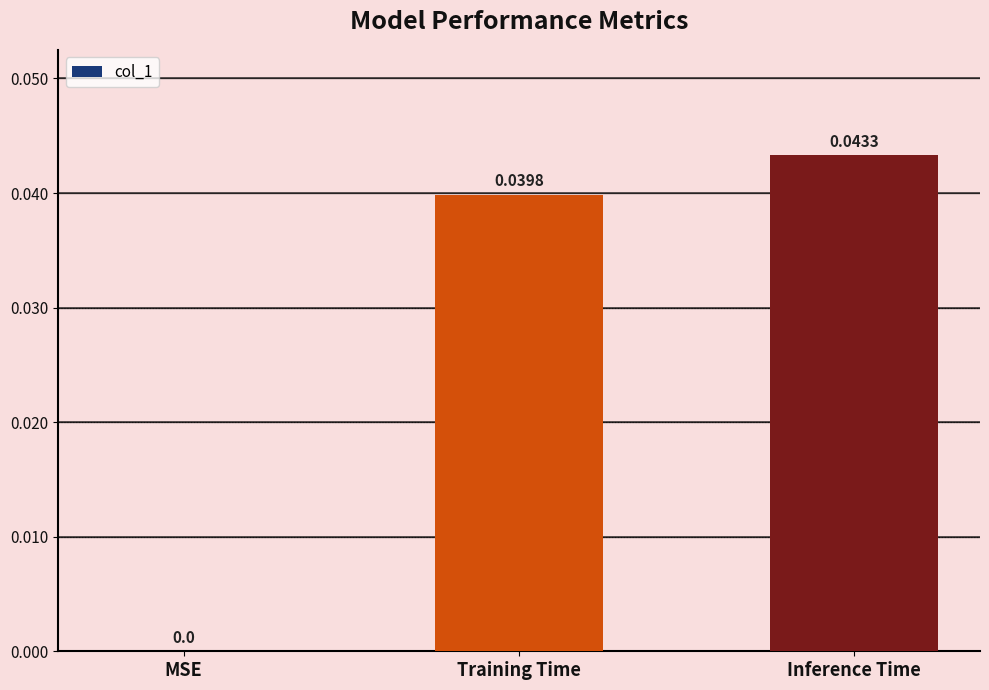

Which has a higher value, Training Time or Inference Time?

Inference Time